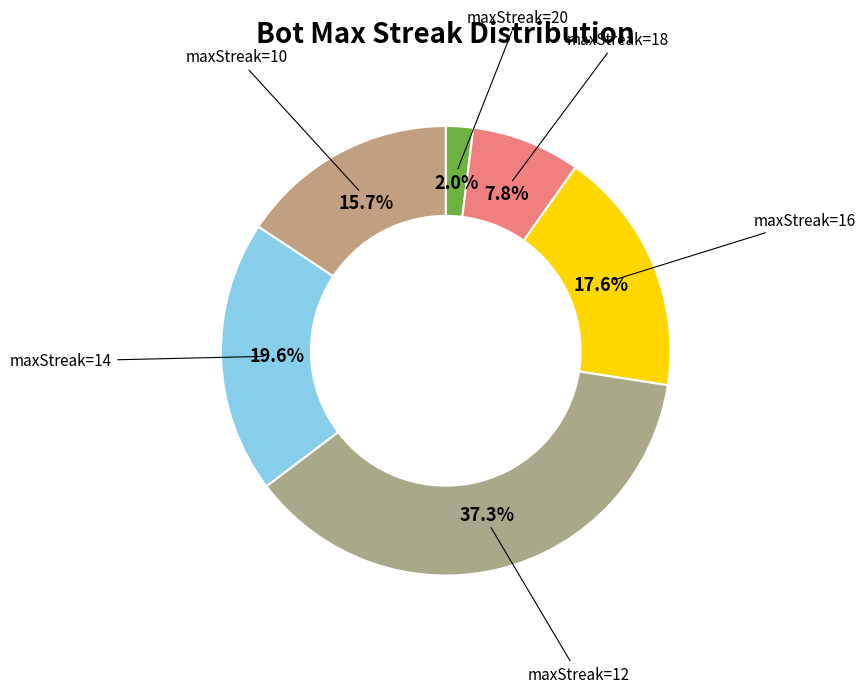

How many segments does this pie chart have?

6